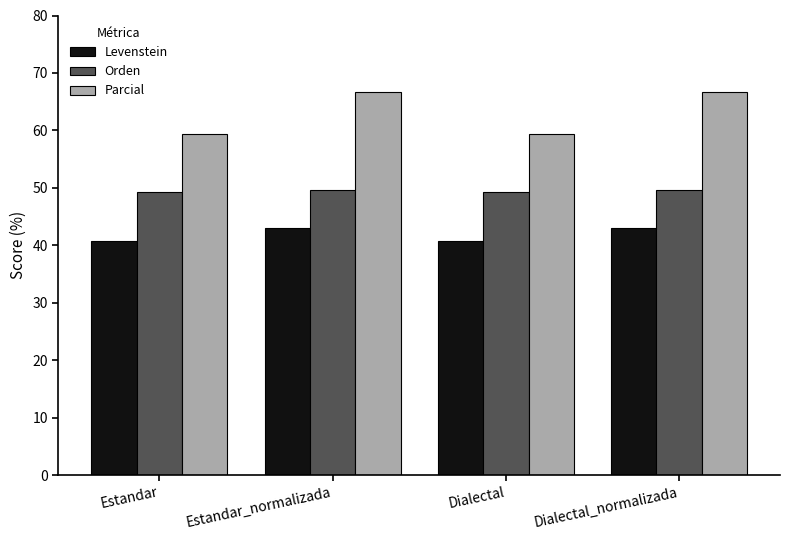

What is the difference between the maximum and minimum values in the Levenstein series?

2.2